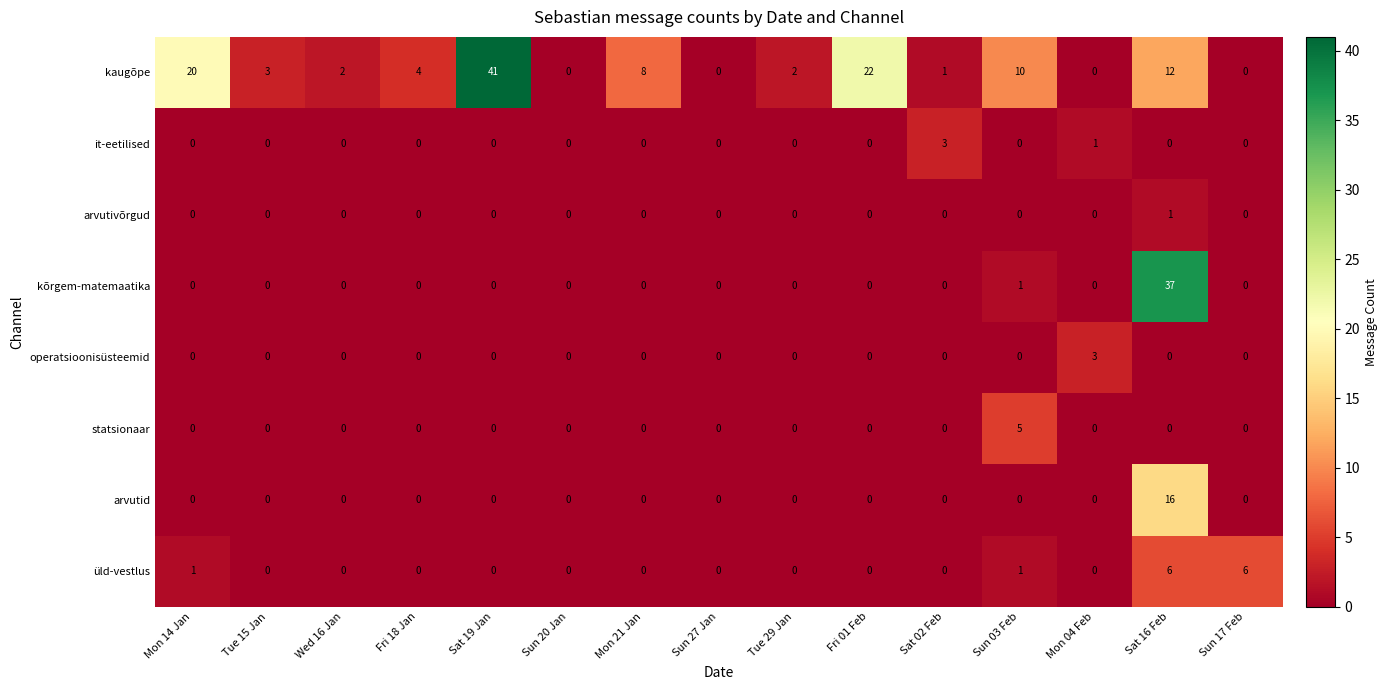

At how many categories does at least one series exceed 34?

2